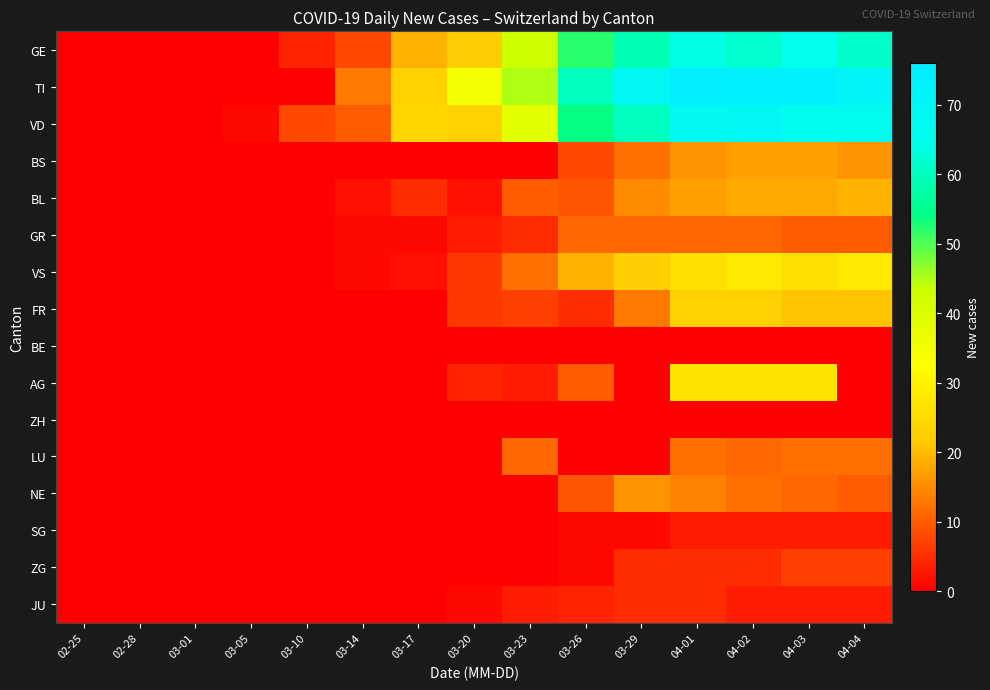

How many categories are shown in the chart?

15